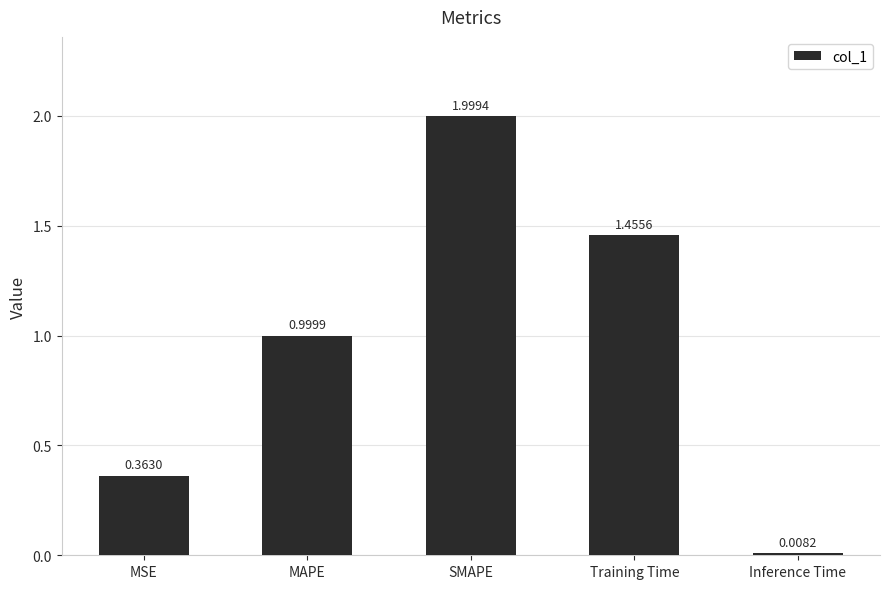

How many bars are there in total?

5